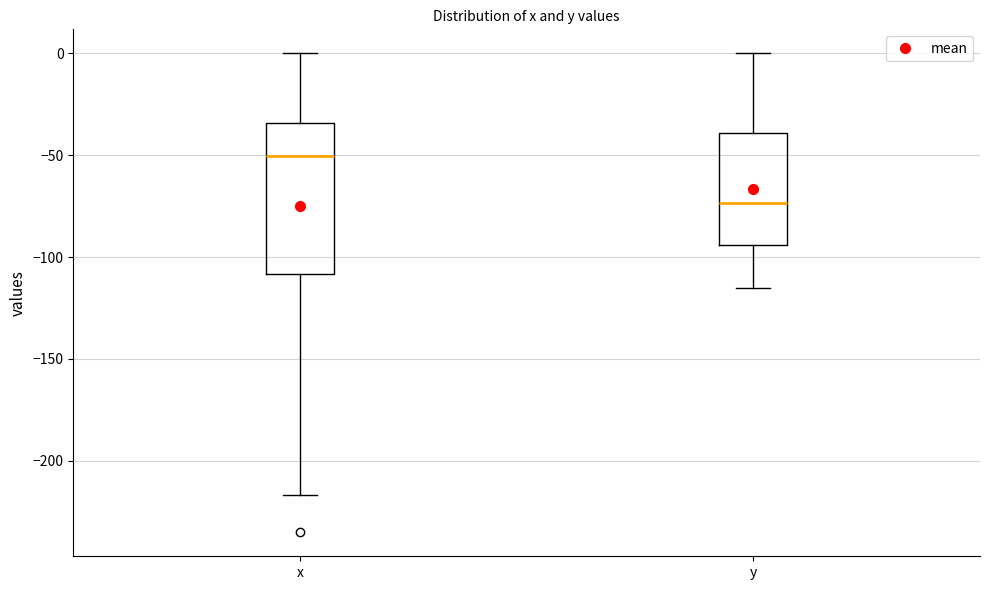

Which box's median line is the highest?

x